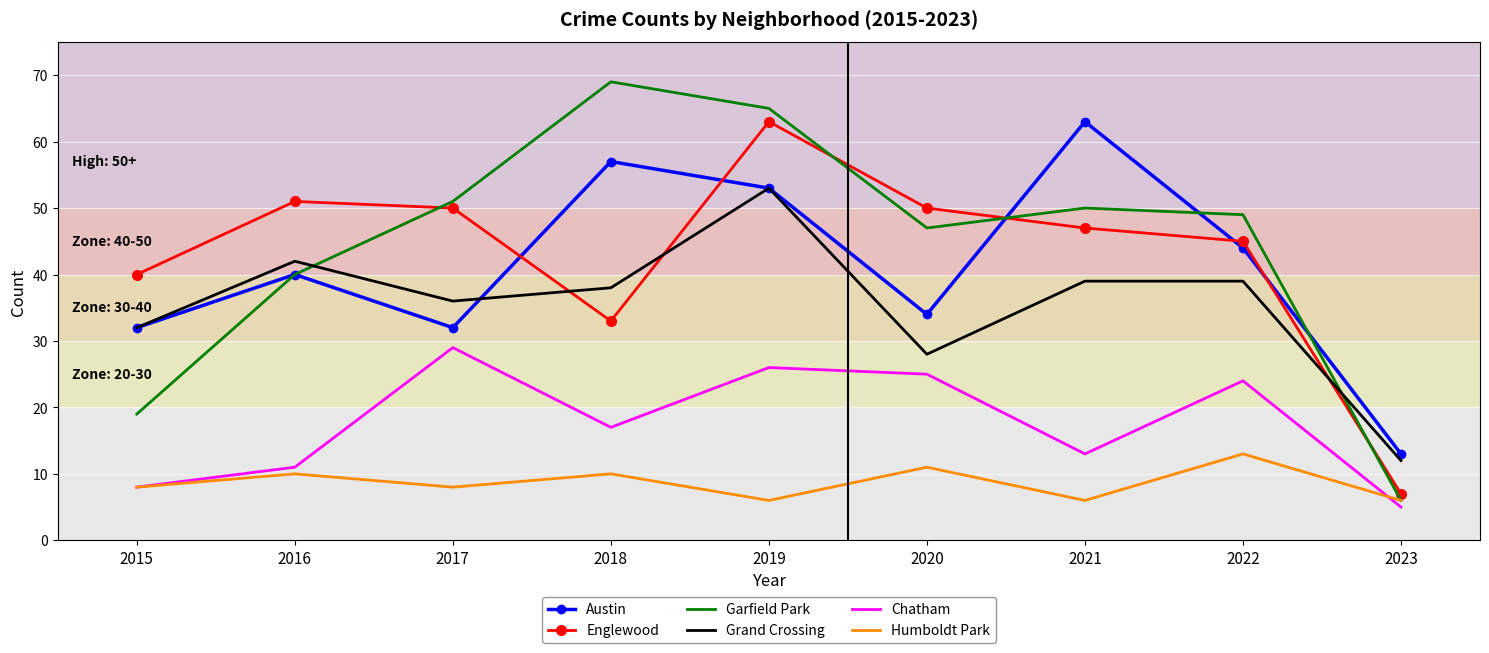

After their last crossing, which series has the higher values: Englewood or Grand Crossing?

Grand Crossing